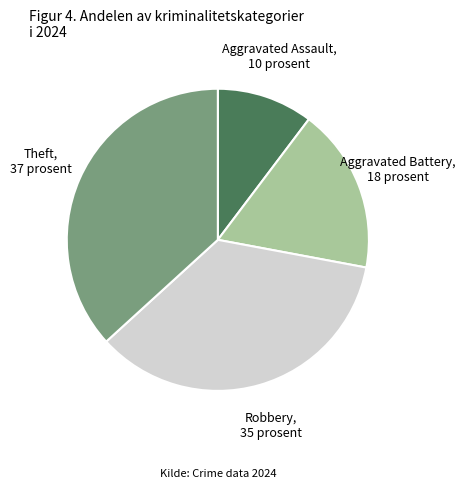

How many segments does this pie chart have?

4